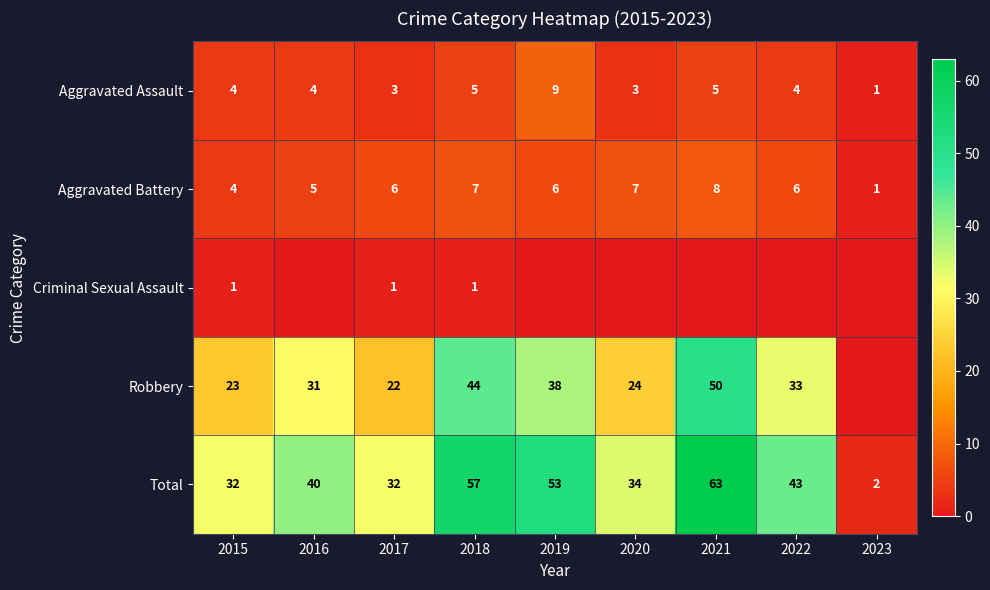

What is the highest value of the Total series?

63